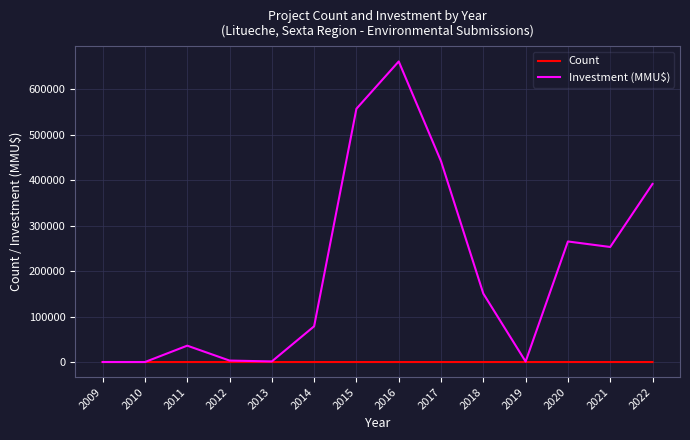

Which series has the widest spread of values?

Investment (MMU$)